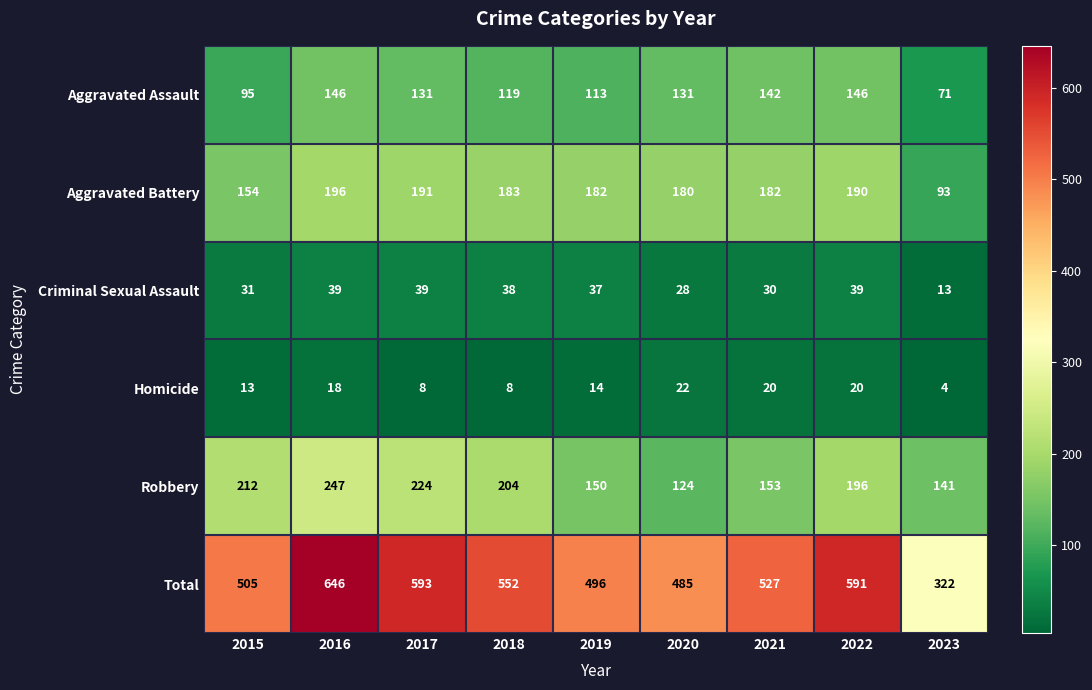

True or false: Criminal Sexual Assault has a value of 8 at 2022.

False